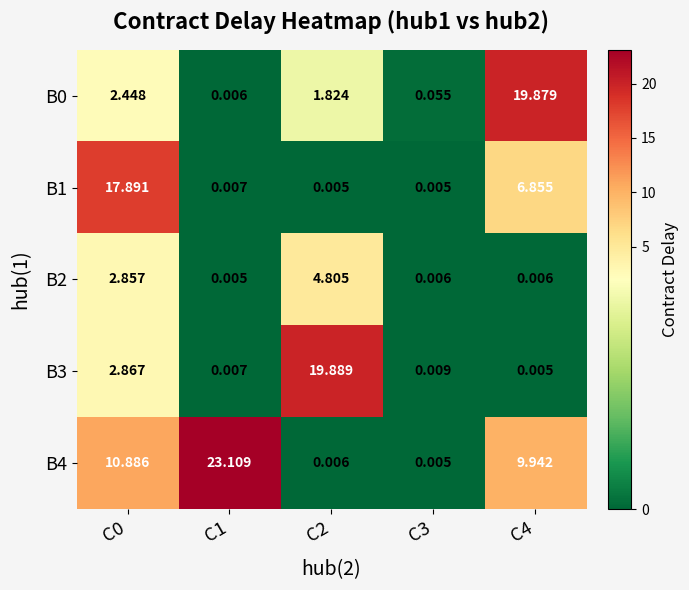

Is the value of B4 at C2 greater than the value of B2 at C0?

No